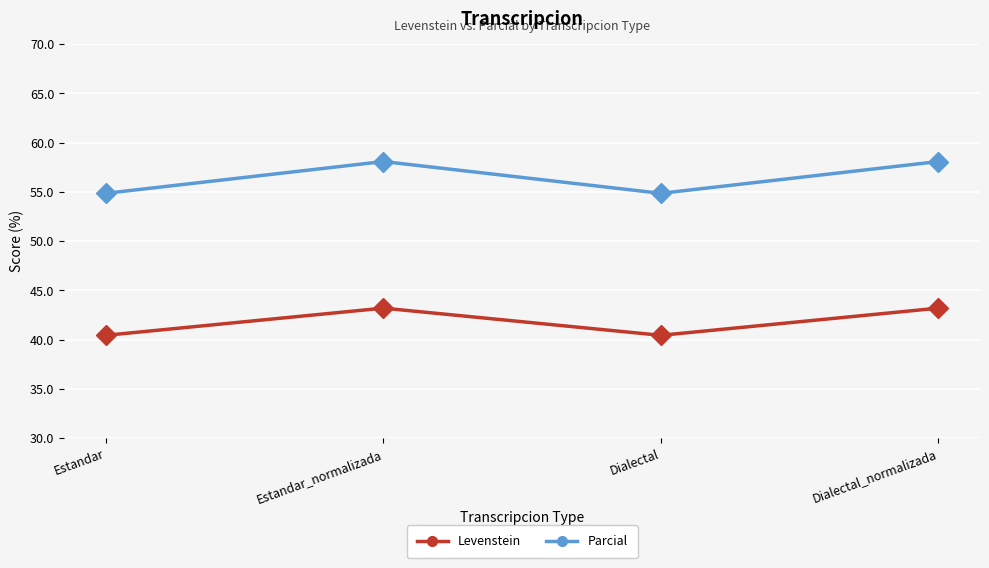

Rank the series by their maximum value, from lowest to highest.

Levenstein, Parcial